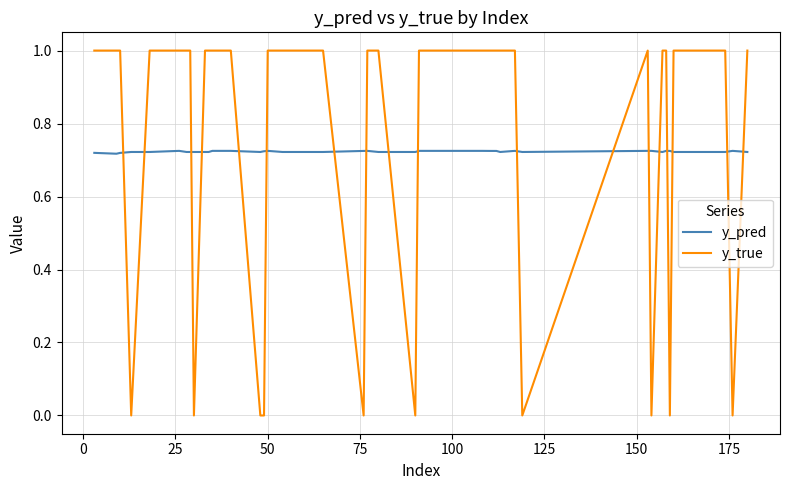

Which series has the widest spread of values?

y_true